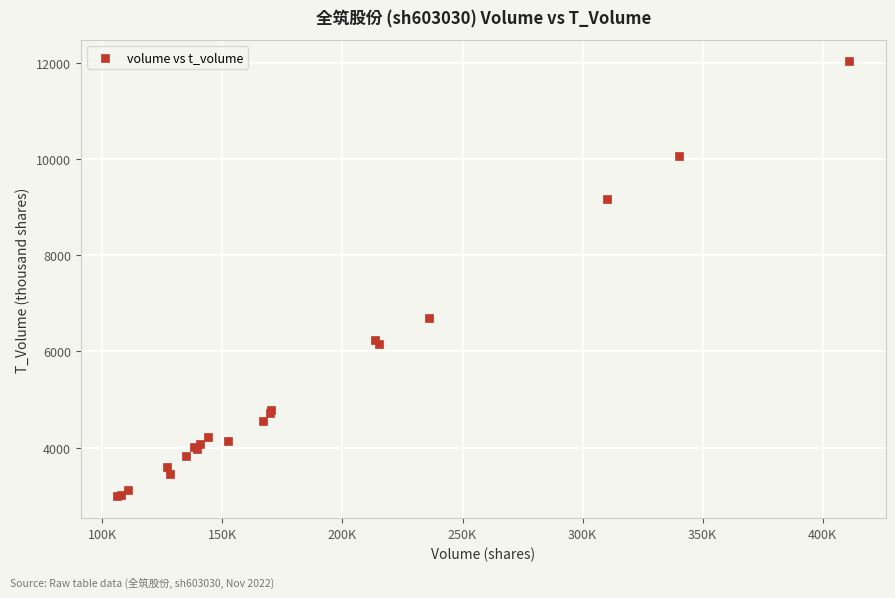

What Y value in the scatter plot is closest to 7503?

6684